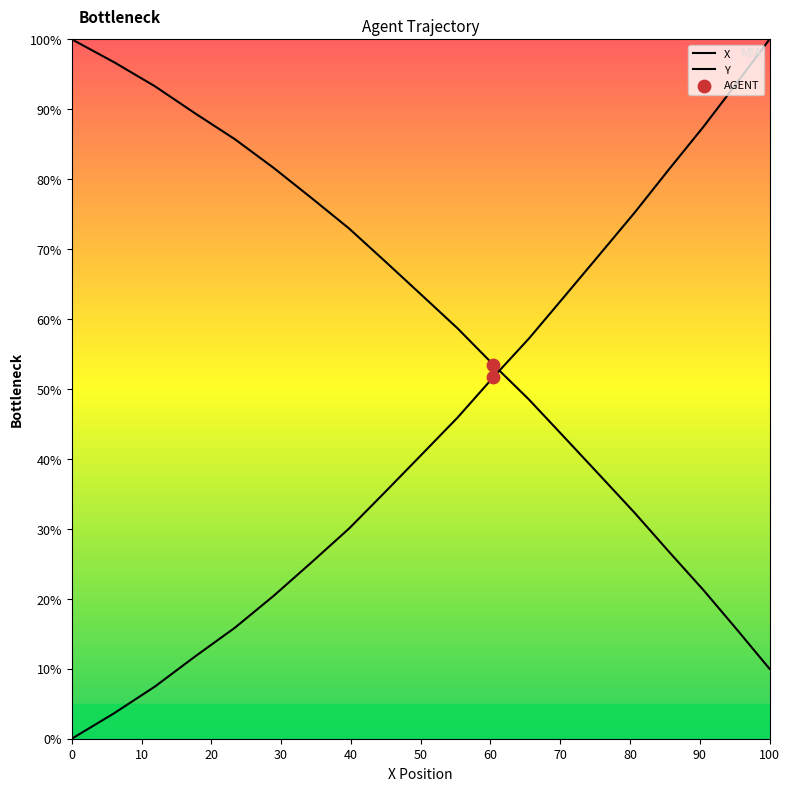

Which series has the largest Y range (max minus min)?

X